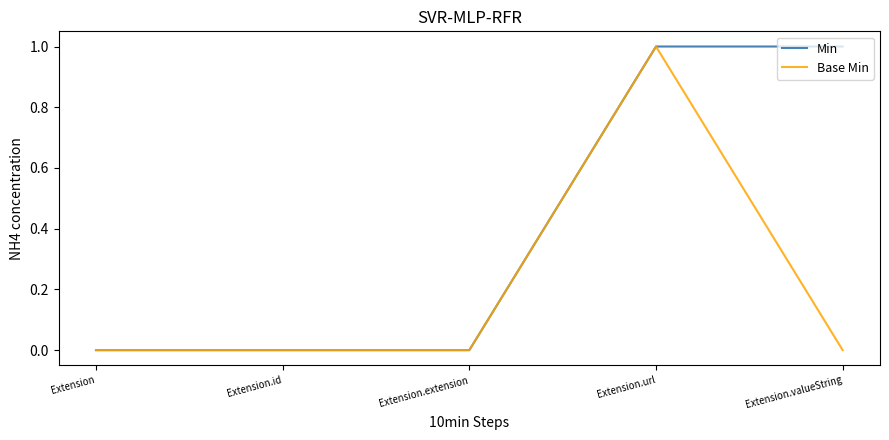

What is the sum of all Base Min values?

1